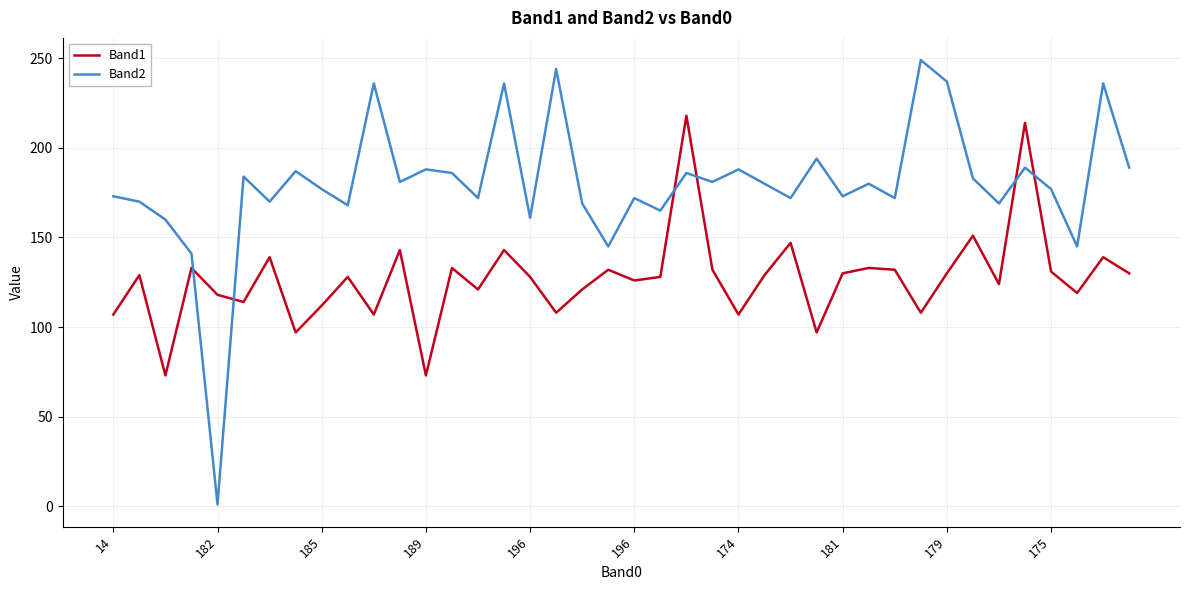

True or false: Band2 and Band1 intersect in this chart.

True